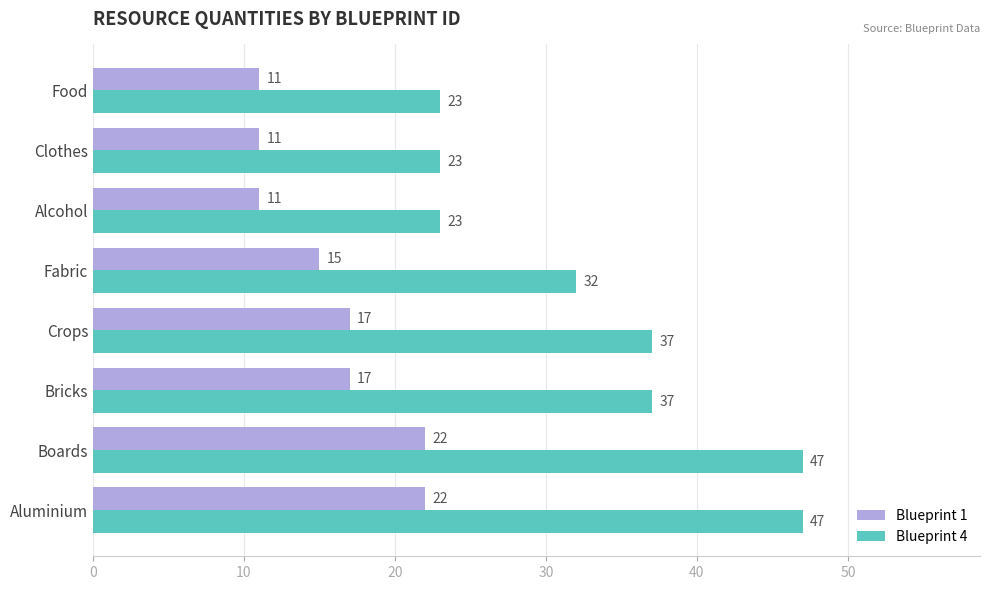

How many Blueprint 1 values are between 11 and 22?

8